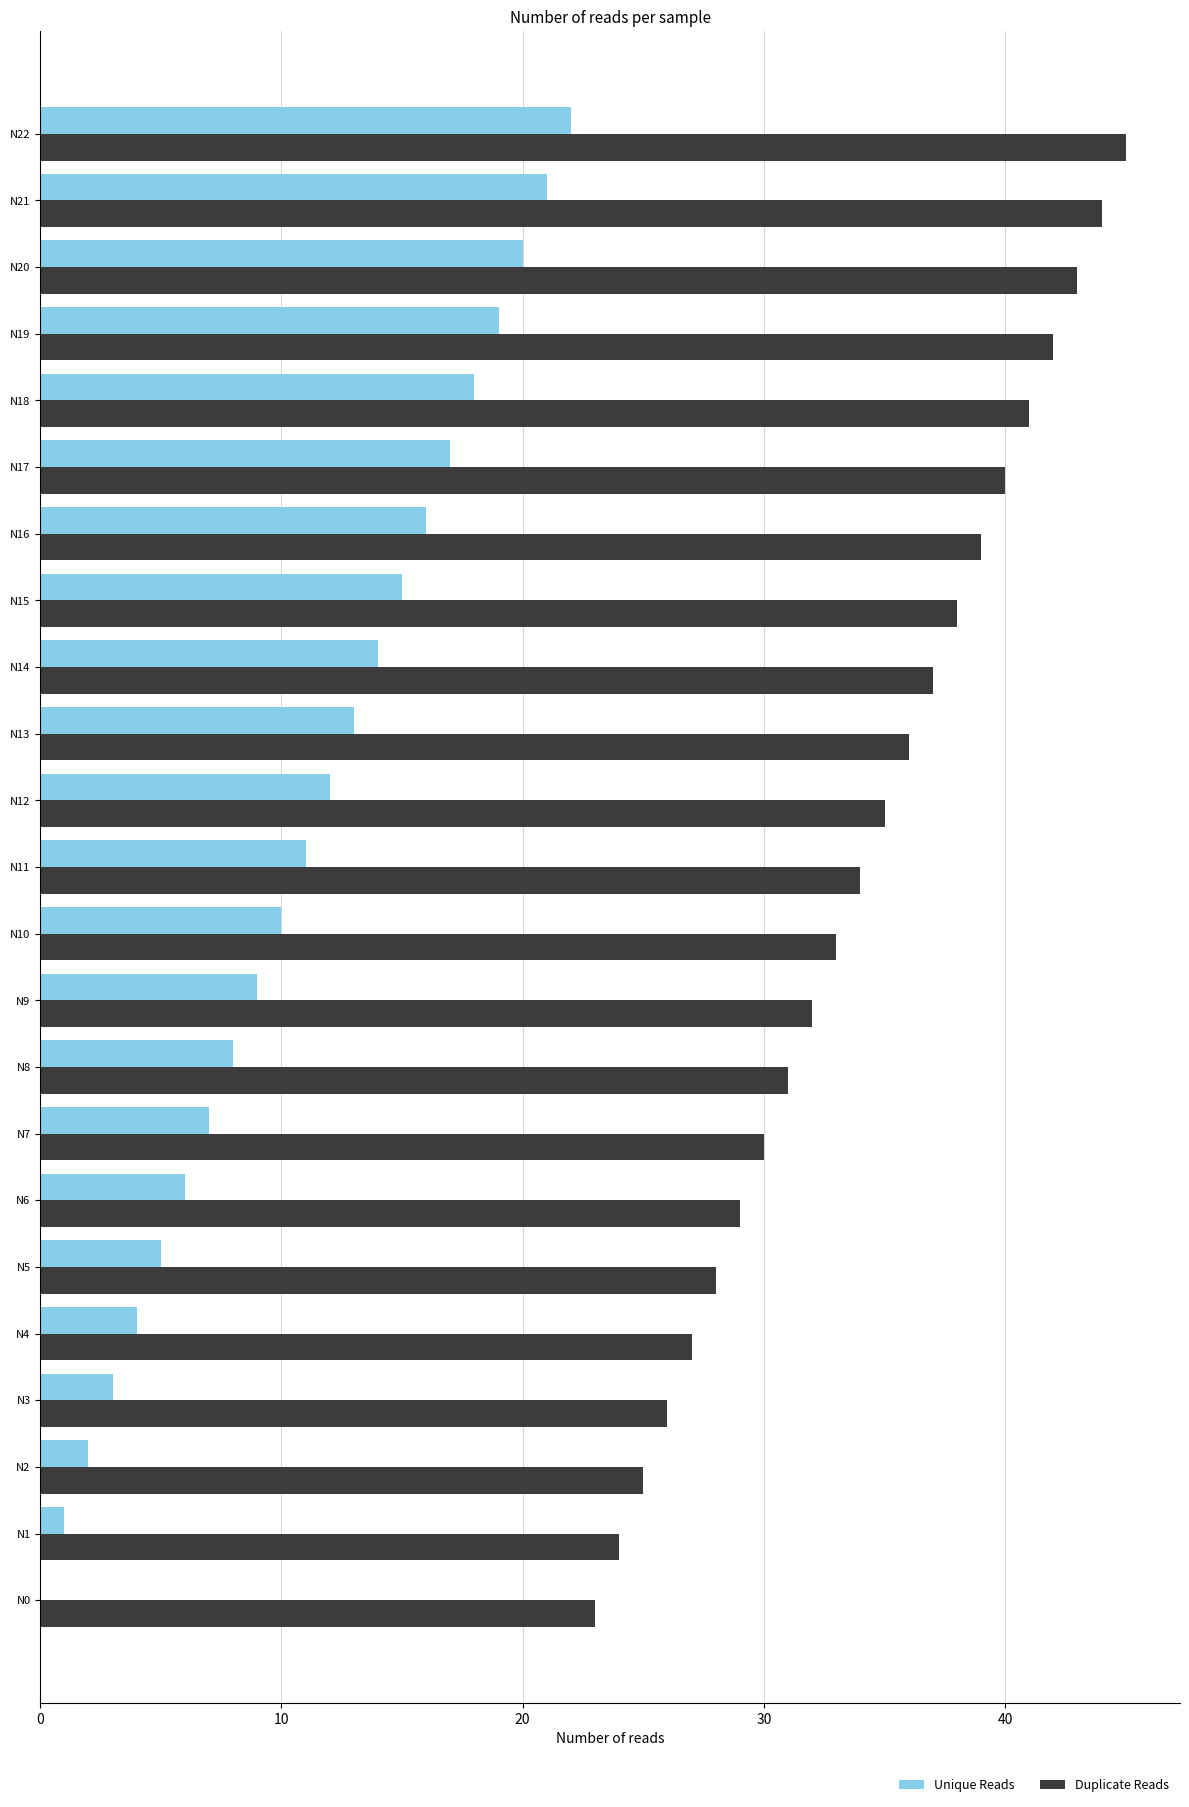

Is it true that Duplicate Reads equals 29 at N6?

True